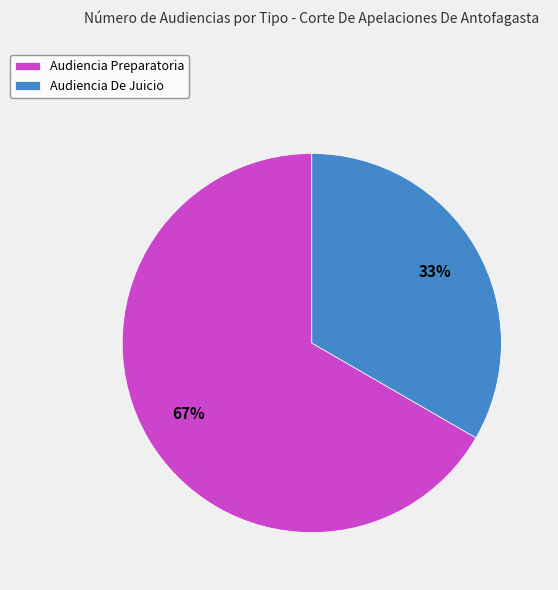

How many slices are in this pie chart?

2